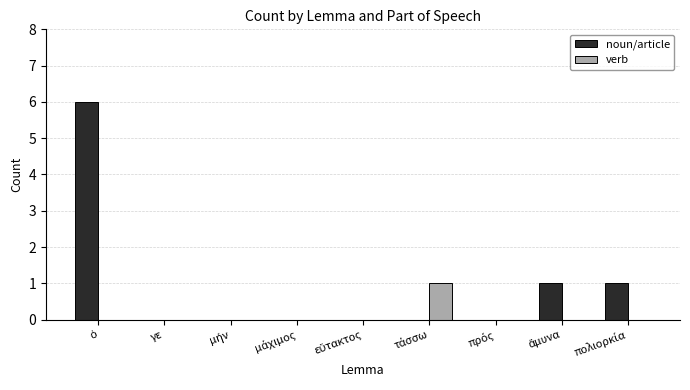

What is the maximum value for noun/article?

6